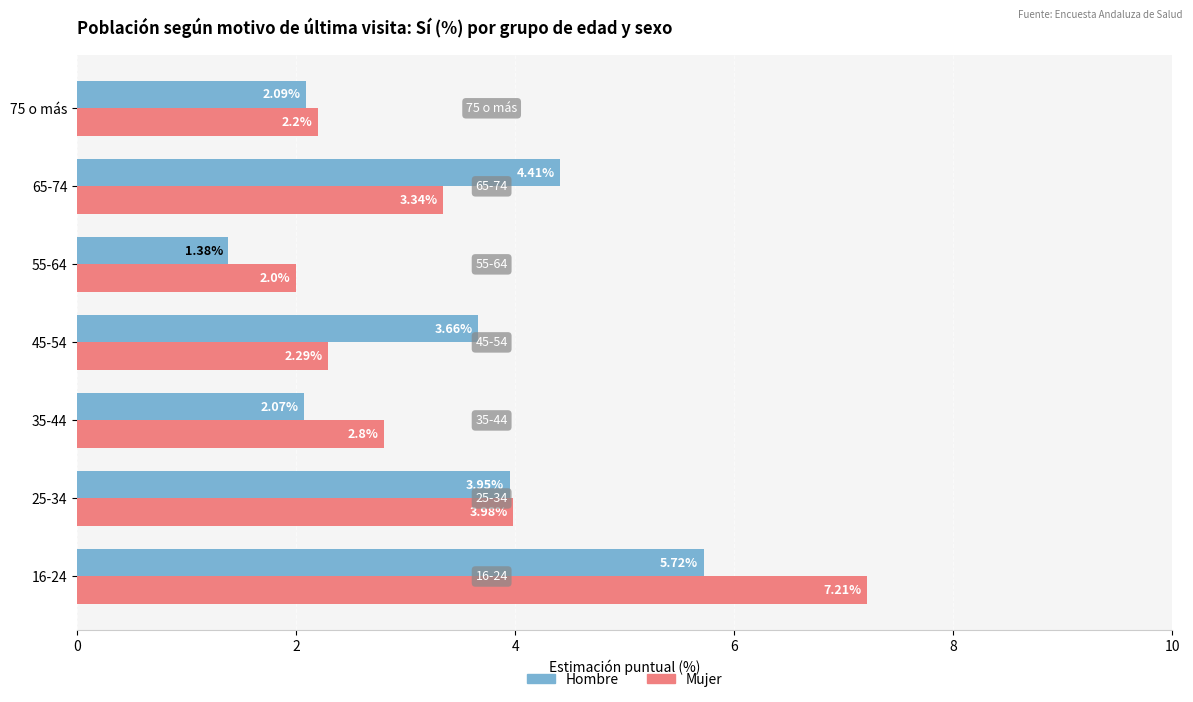

What is the sum of all Hombre values?

23.3